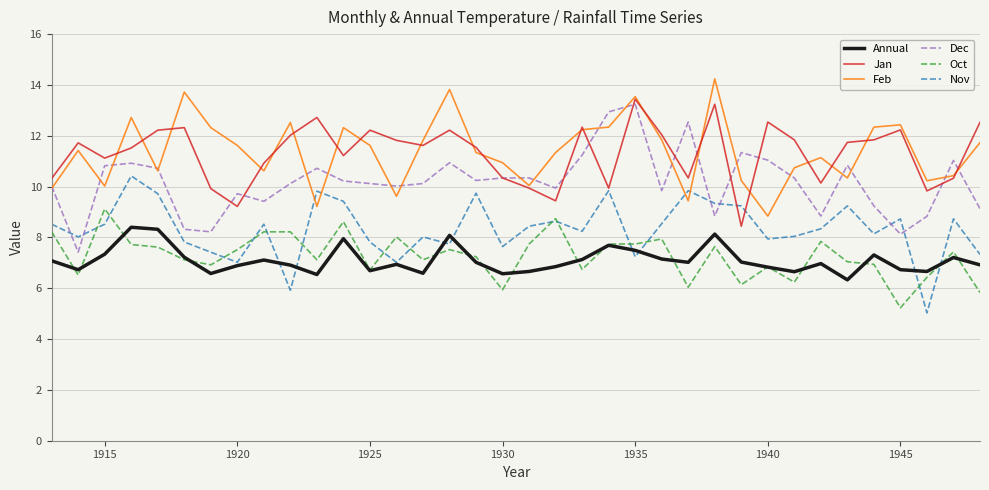

How many series are shown in this chart?

6